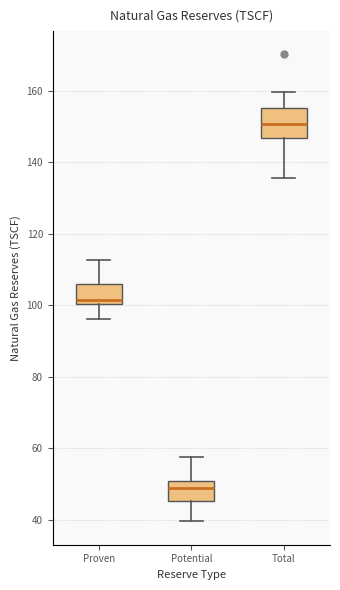

Where is the upper edge of the box for Total on the y-axis? The values are not printed on the chart, so give them approximately, as read against the axis.

156